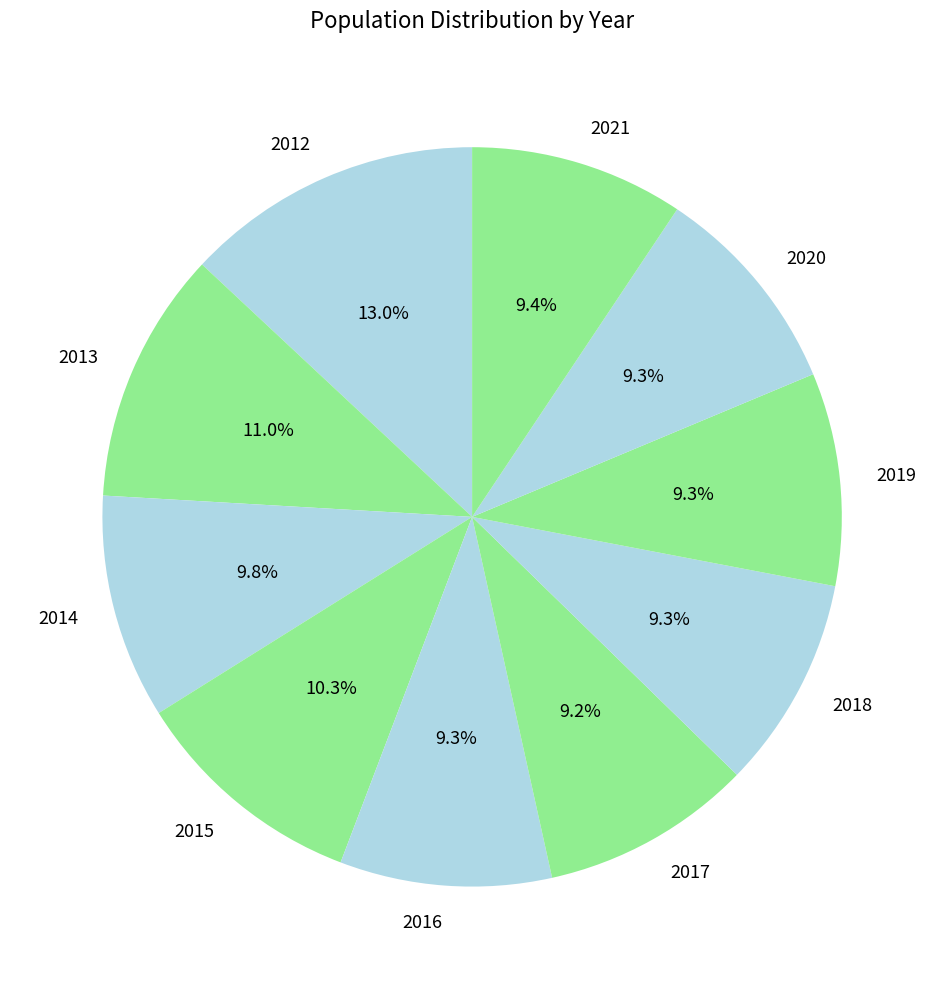

How many segments does this pie chart have?

10